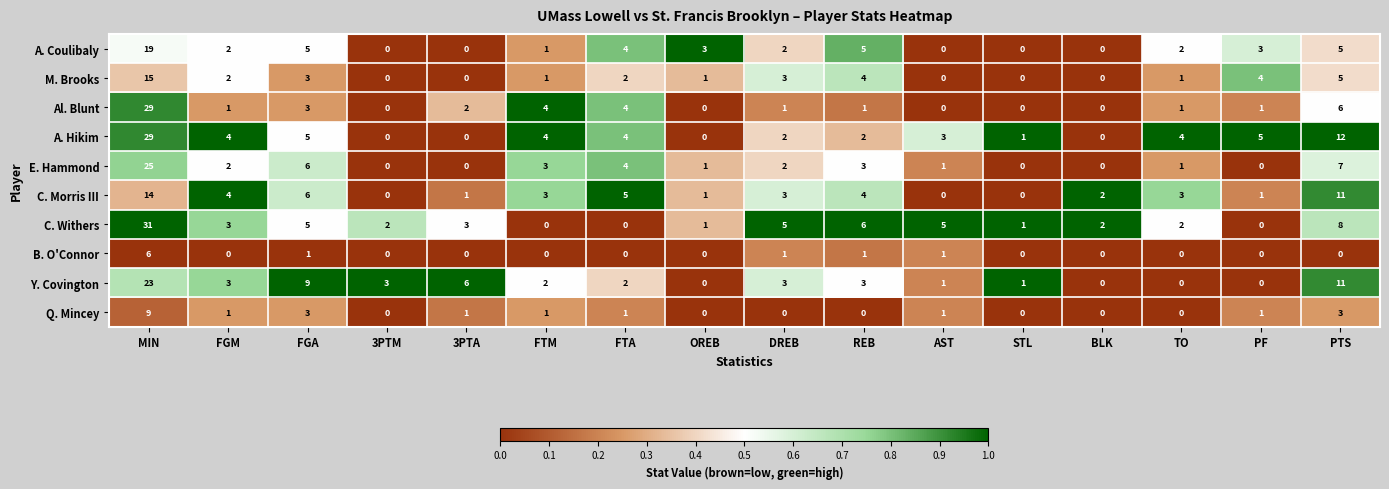

What is the maximum value shown in the chart?

31